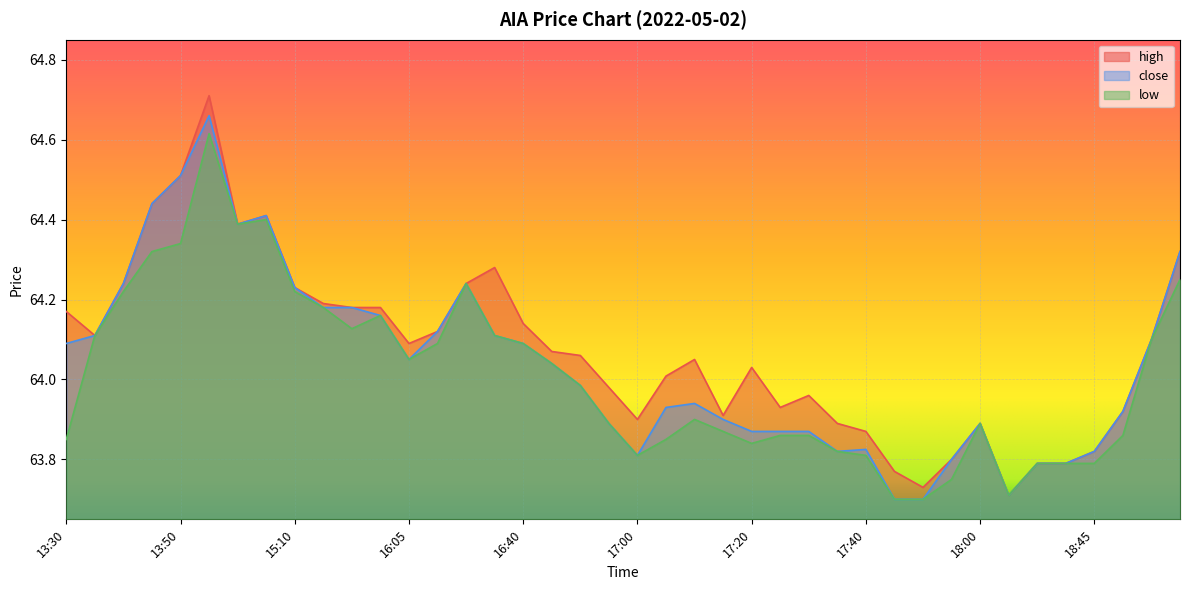

Read the high value at 15:10.

64.2